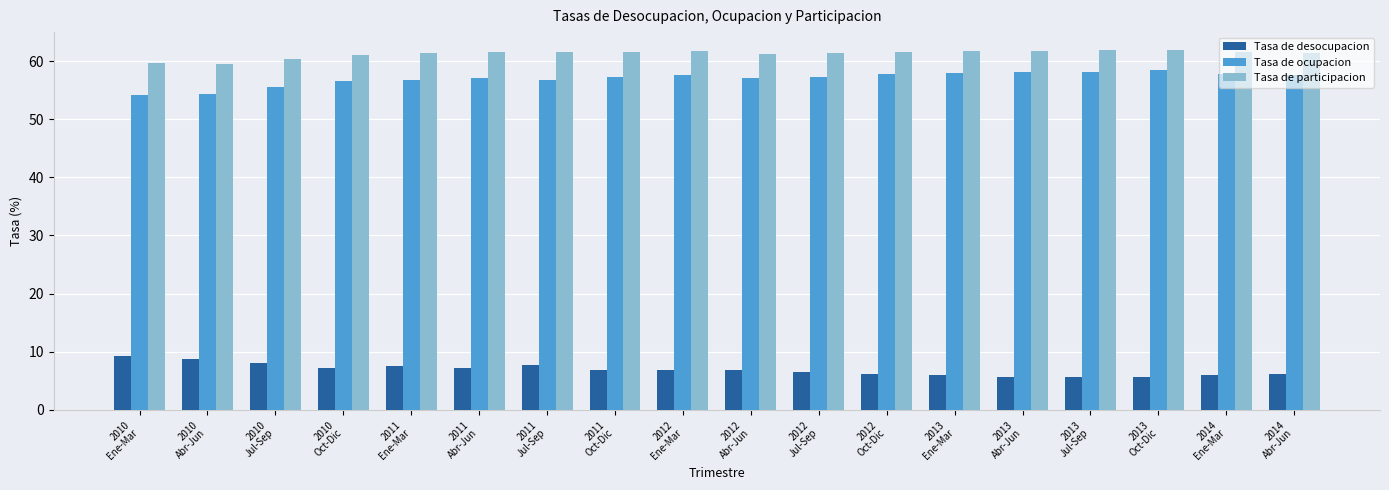

List the series in order of their peak value, highest first.

Tasa de participacion, Tasa de ocupacion, Tasa de desocupacion